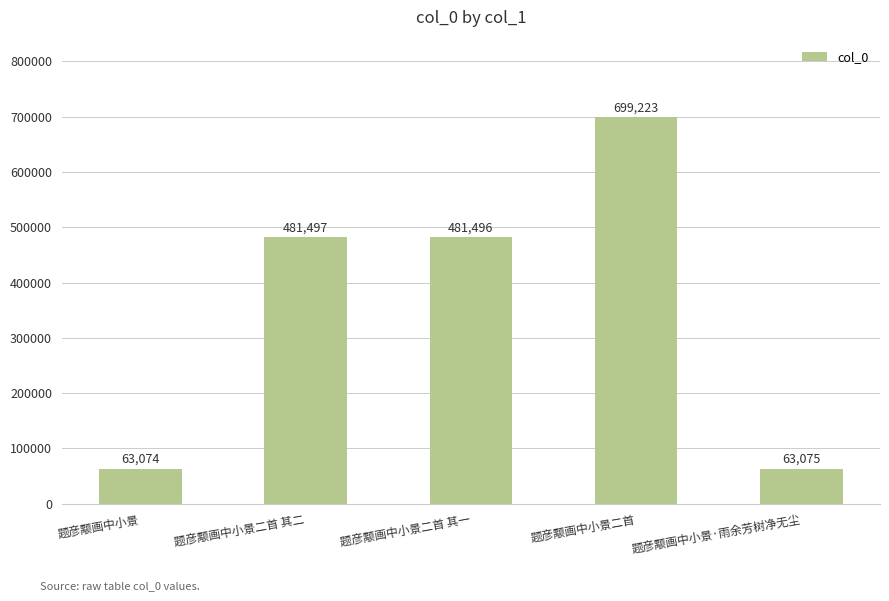

Reading right to left, extract all data points from this chart.

题彦颙画中小景·雨余芳树净无尘=63075	题彦颙画中小景二首=699223	题彦颙画中小景二首 其一=481496	题彦颙画中小景二首 其二=481497	题彦颙画中小景=63074